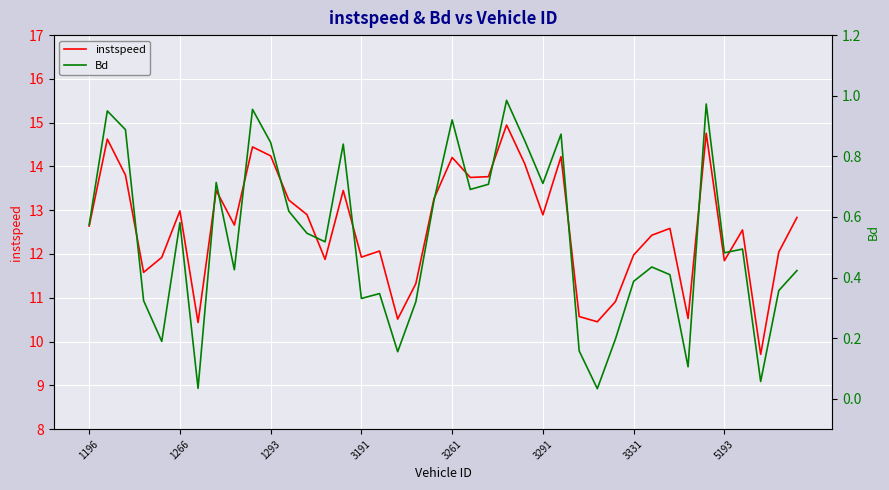

How many lines are shown in the chart?

2